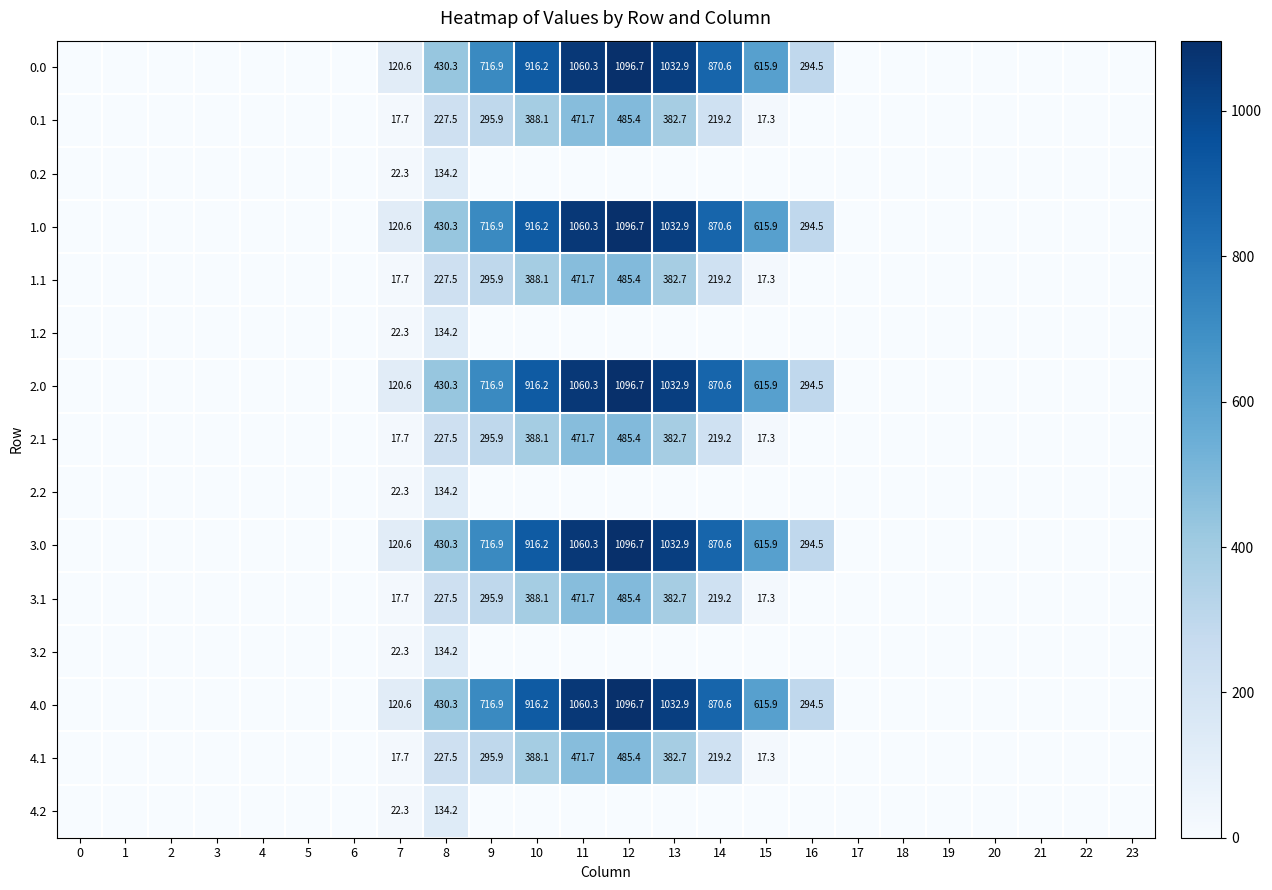

What is the total value across all series at 8?

3960.0